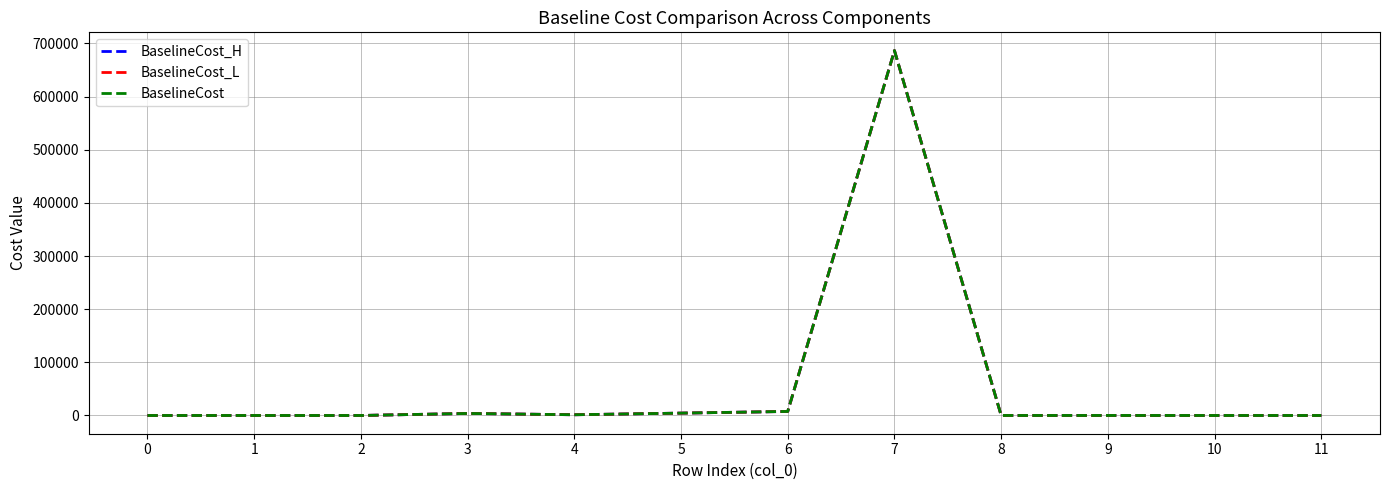

What is the maximum value for BaselineCost_L?

686433.0